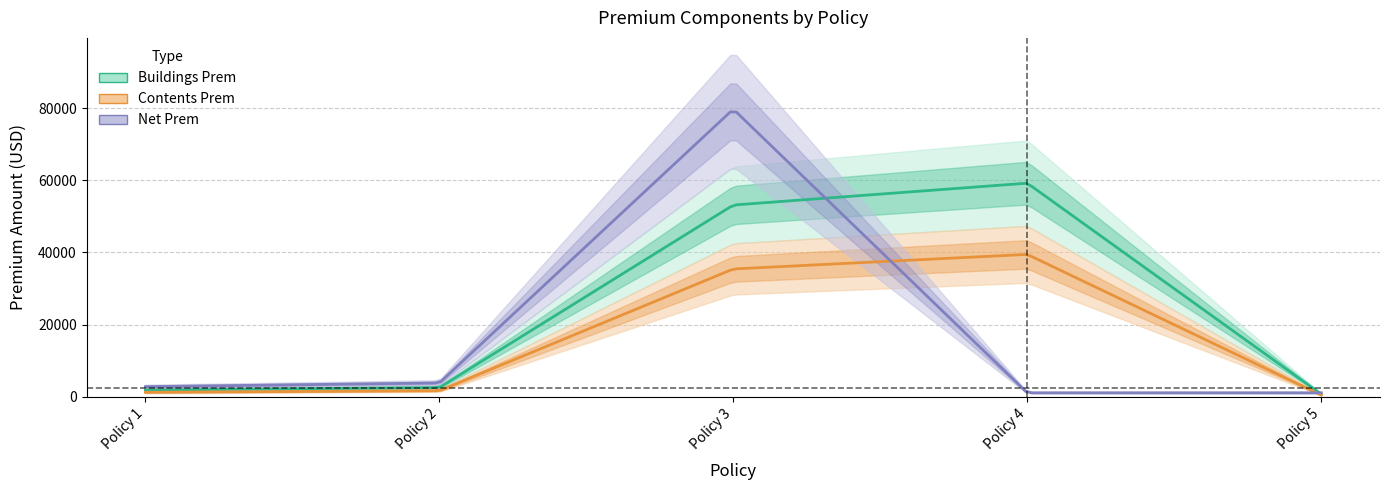

What is the difference between the second highest and second lowest values in the Net Prem series?

2720.7